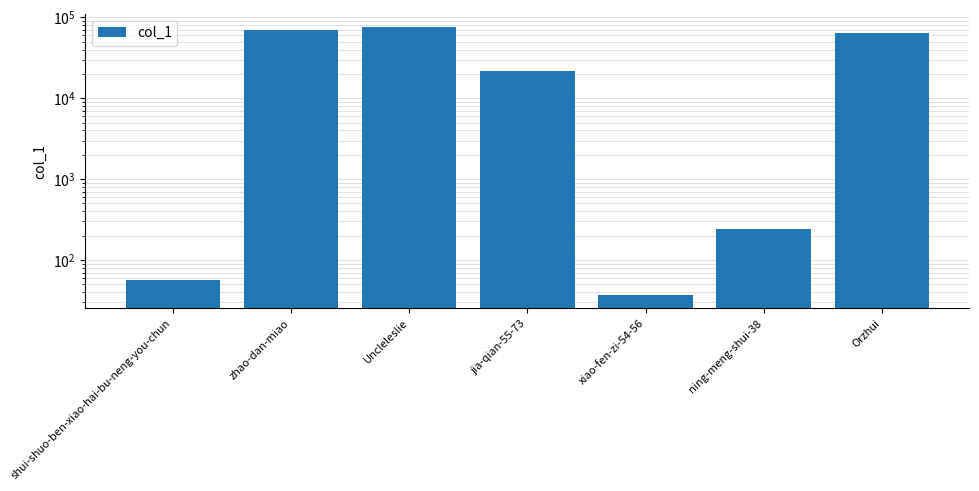

What is the minimum value shown in the chart?

37